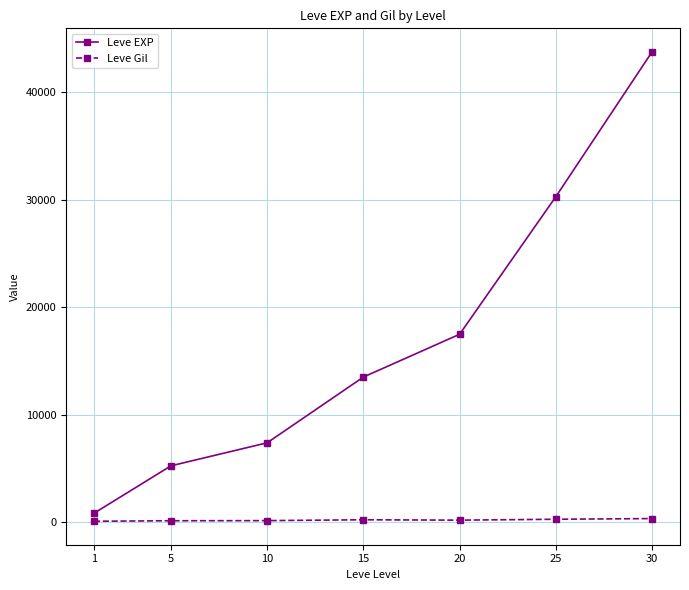

How many lines are shown in the chart?

2